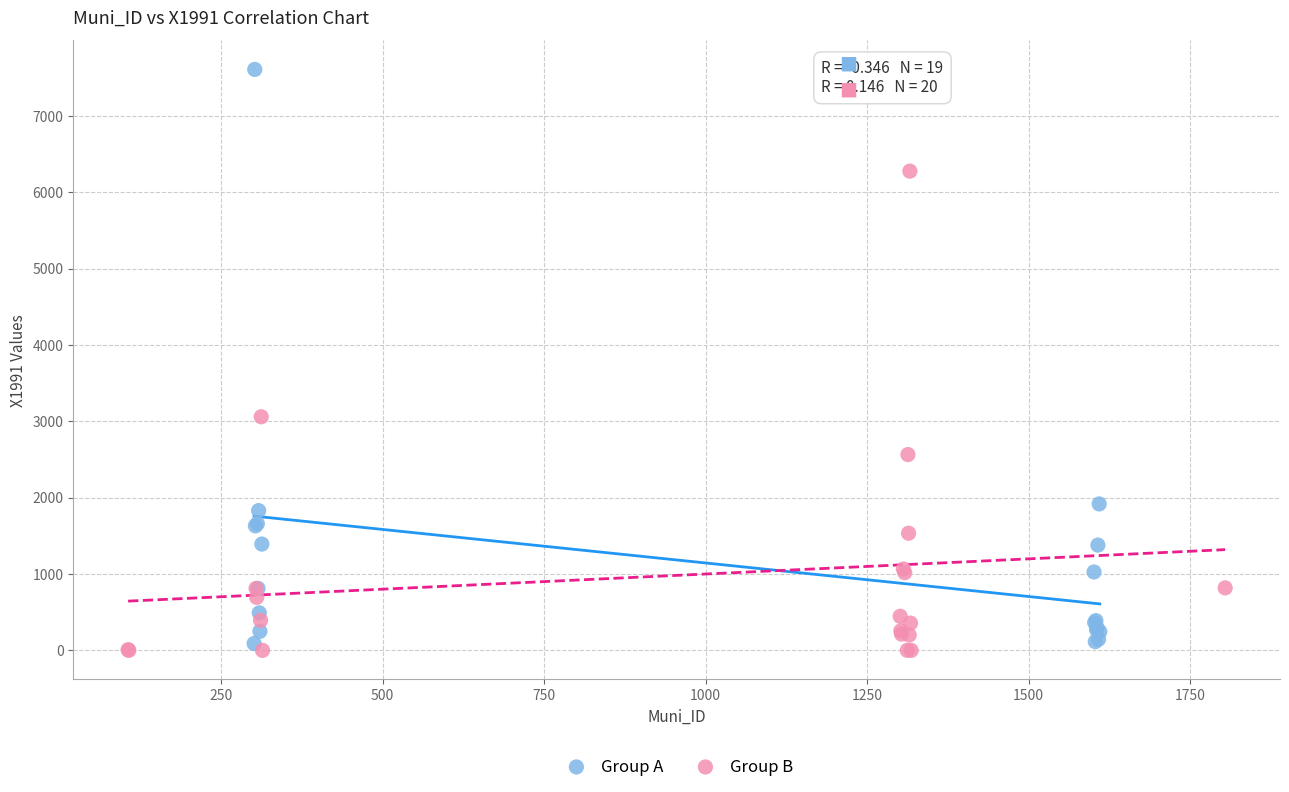

Which series contains the lowest Y value?

Group B